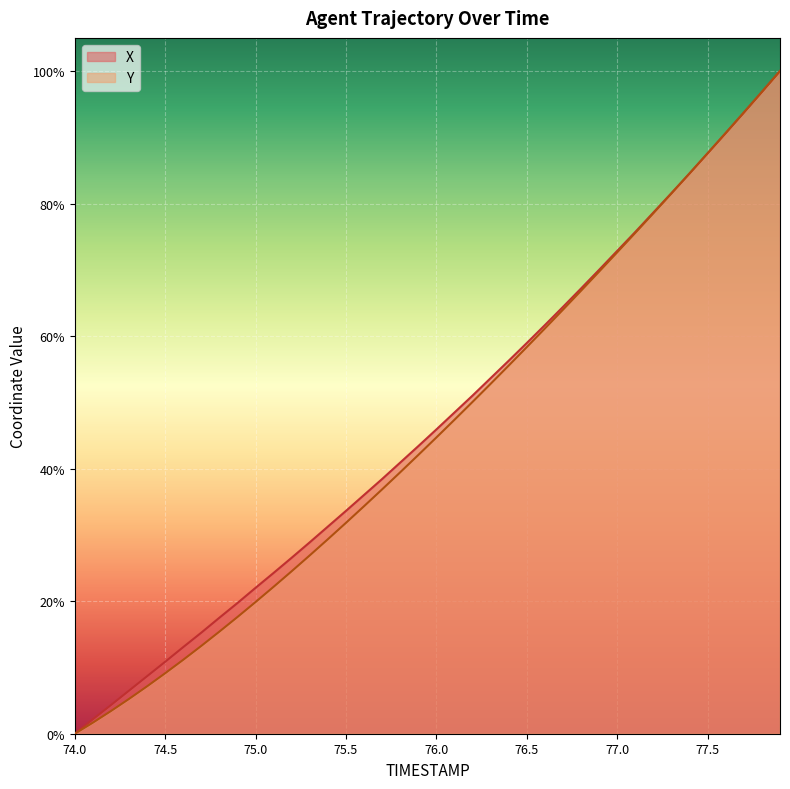

What is the difference between the maximum and minimum values in the X series?

100.0